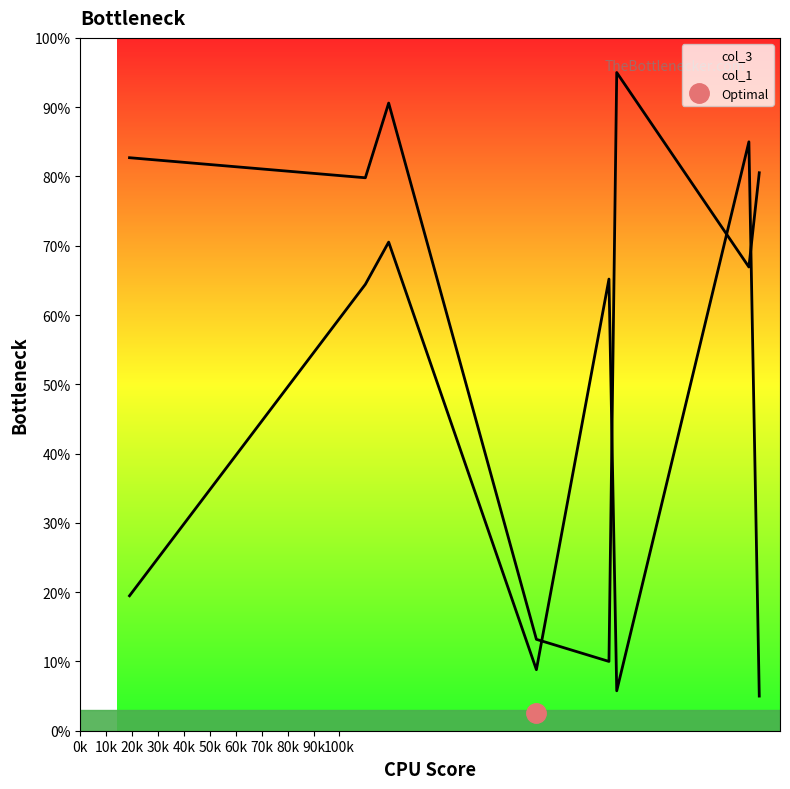

The col_3 series shows 157.8 at 207. True or false?

False